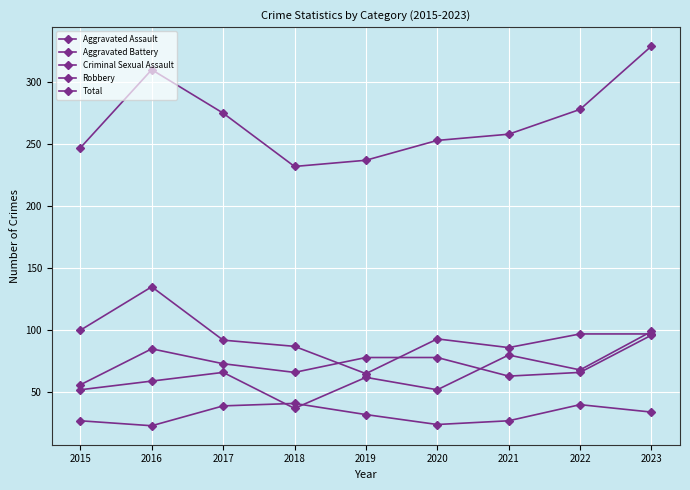

Is the value of Total at 2017 greater than the value of Aggravated Battery at 2021?

Yes